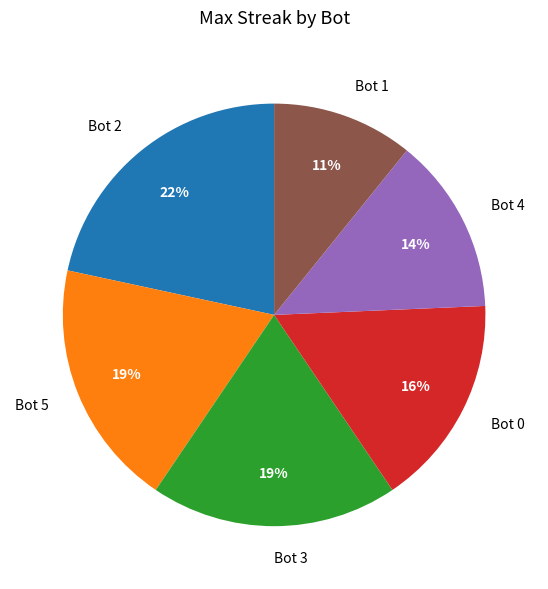

How many segments does this pie chart have?

6